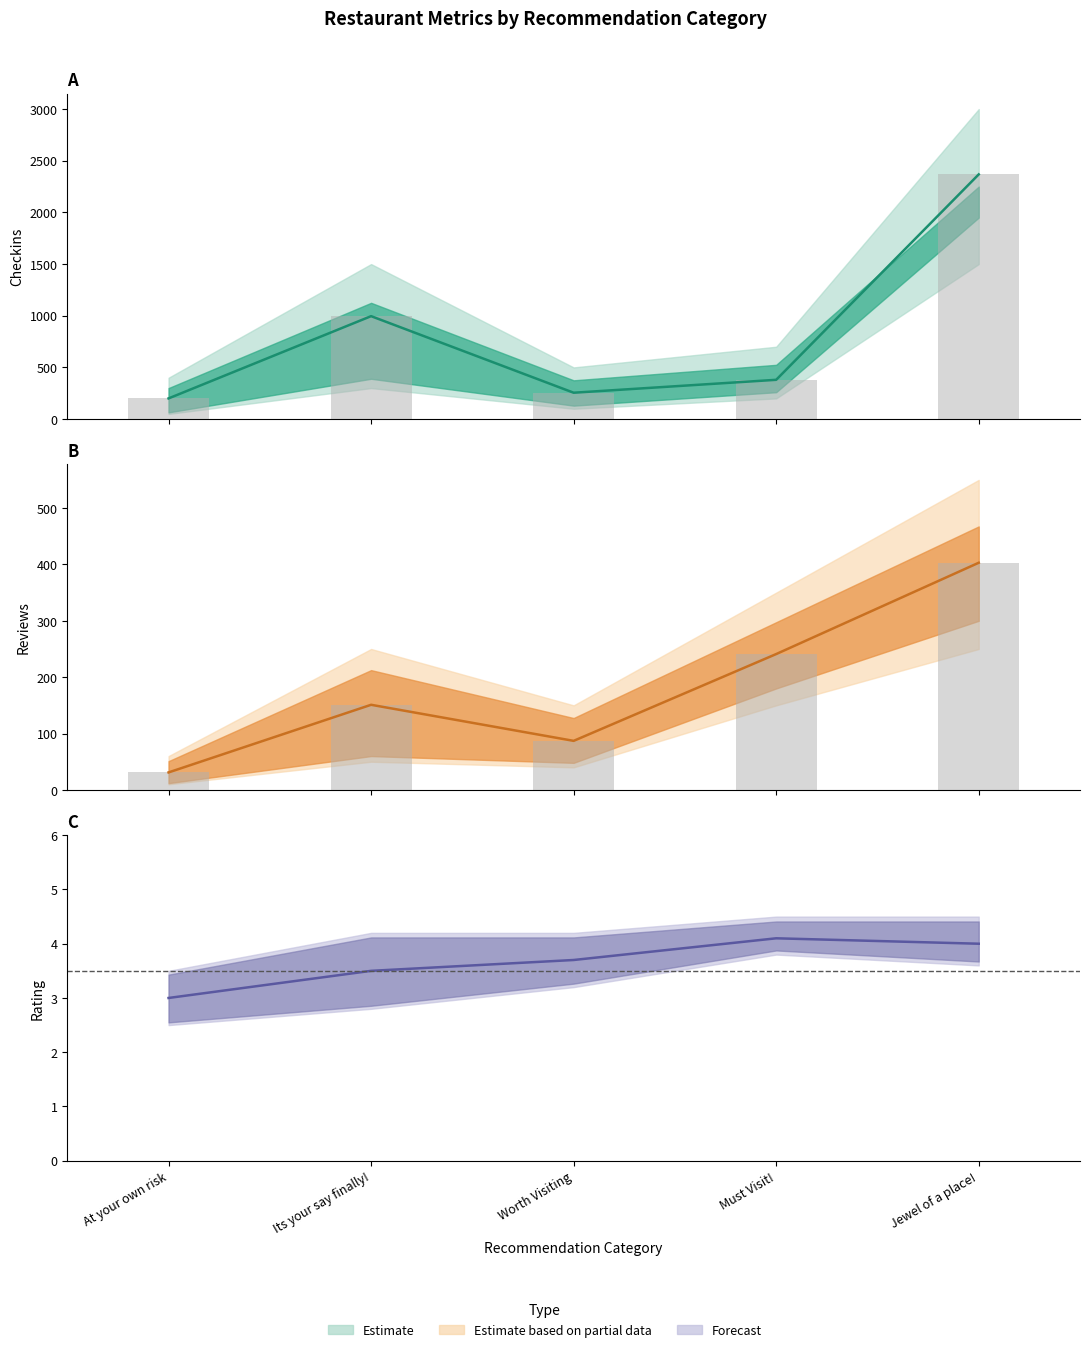

The Reviews series shows 241.0 at Must Visit!. True or false?

True